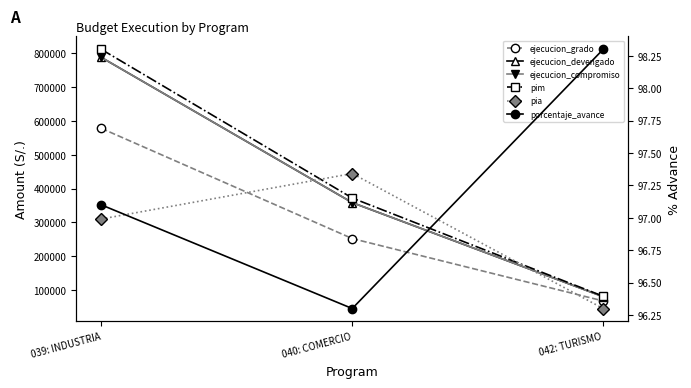

How many data points in pim are above 372237?

1